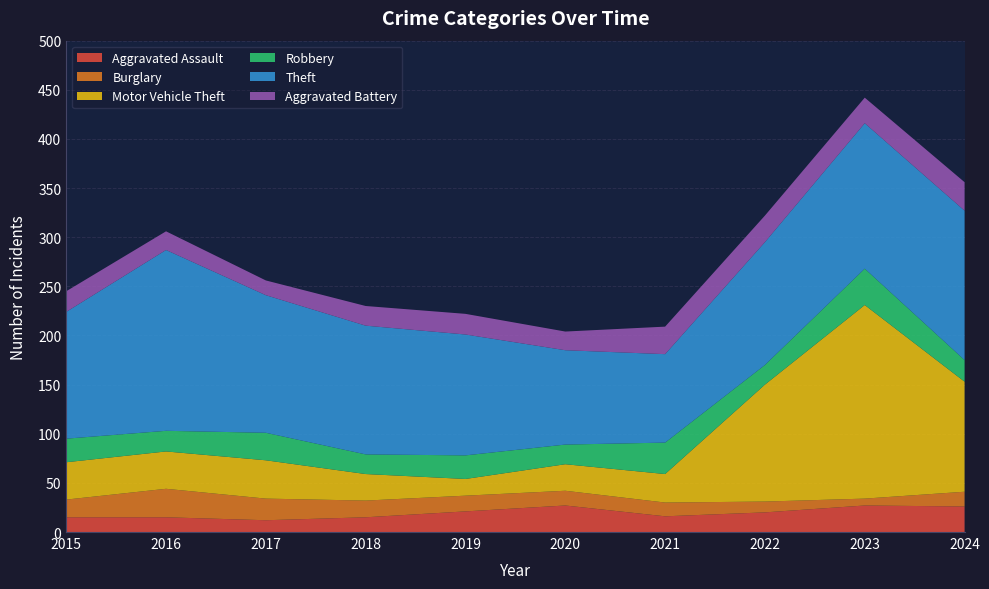

Reading left to right, what are all the values shown in this chart?

Aggravated Assault: 2015=15	2016=15	2017=12	2018=15	2019=21	2020=27	2021=16	2022=20	2023=27	2024=26
Burglary: 2015=18	2016=29	2017=22	2018=17	2019=16	2020=15	2021=14	2022=11	2023=7	2024=15
Motor Vehicle Theft: 2015=38	2016=38	2017=39	2018=27	2019=17	2020=27	2021=29	2022=119	2023=197	2024=112
Robbery: 2015=24	2016=21	2017=28	2018=20	2019=24	2020=20	2021=32	2022=20	2023=37	2024=22
Theft: 2015=129	2016=184	2017=140	2018=131	2019=123	2020=96	2021=90	2022=125	2023=148	2024=152
Aggravated Battery: 2015=21	2016=19	2017=15	2018=20	2019=21	2020=19	2021=28	2022=27	2023=26	2024=29